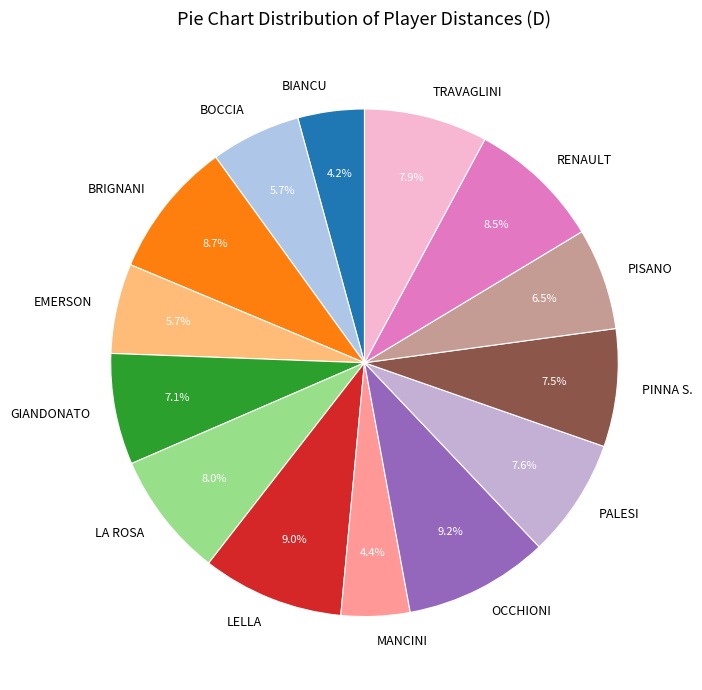

Is there a majority slice in this chart?

No